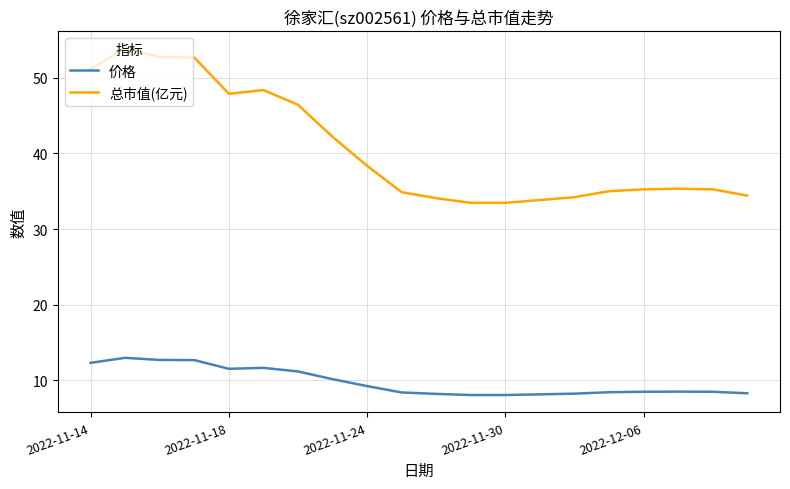

Which series has the largest range (max minus min)?

总市值(亿元)